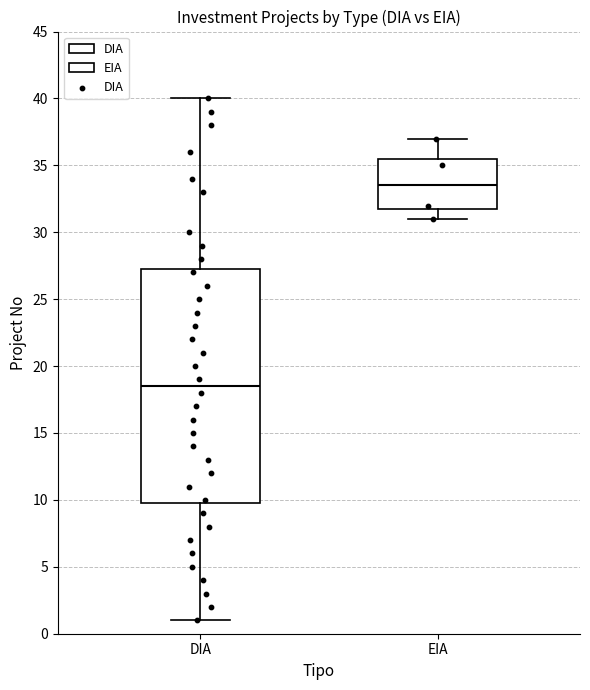

Which box's median line is the highest?

EIA